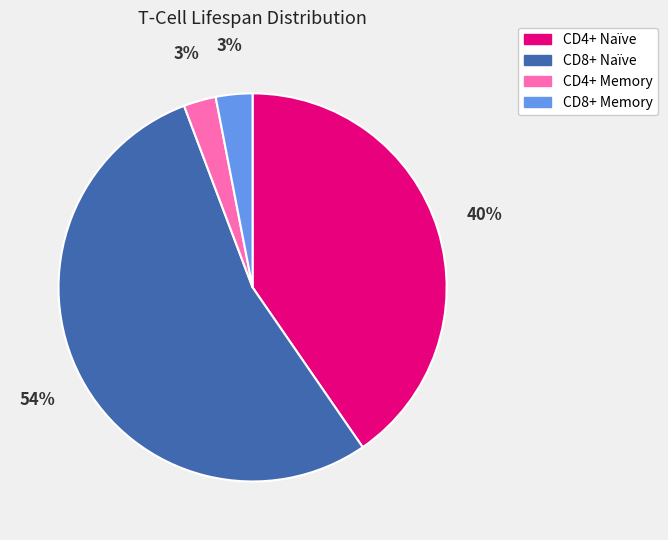

What is the majority slice?

CD8+ Naïve